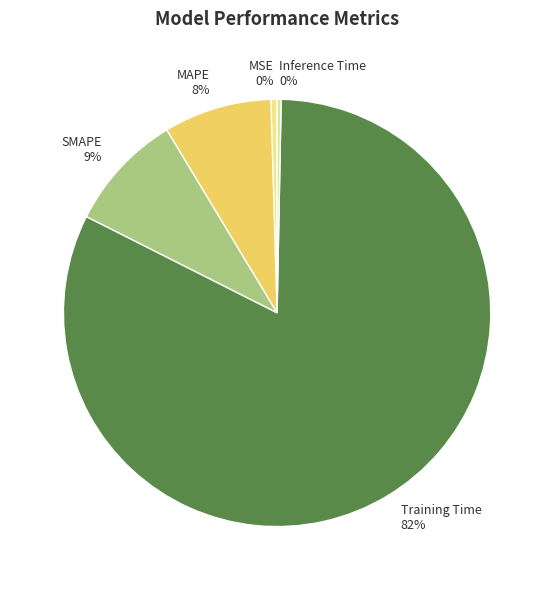

Which has a higher value, MAPE or Inference Time?

MAPE